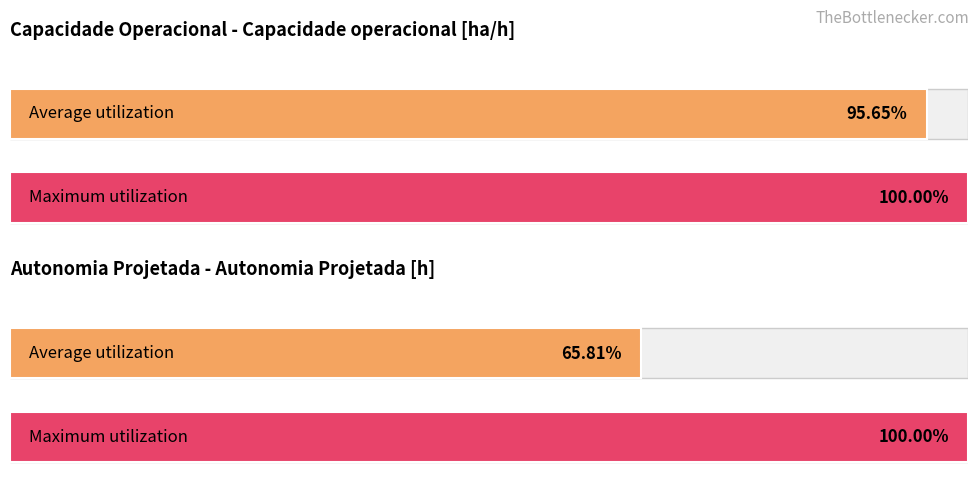

How many categories are shown in the chart?

2